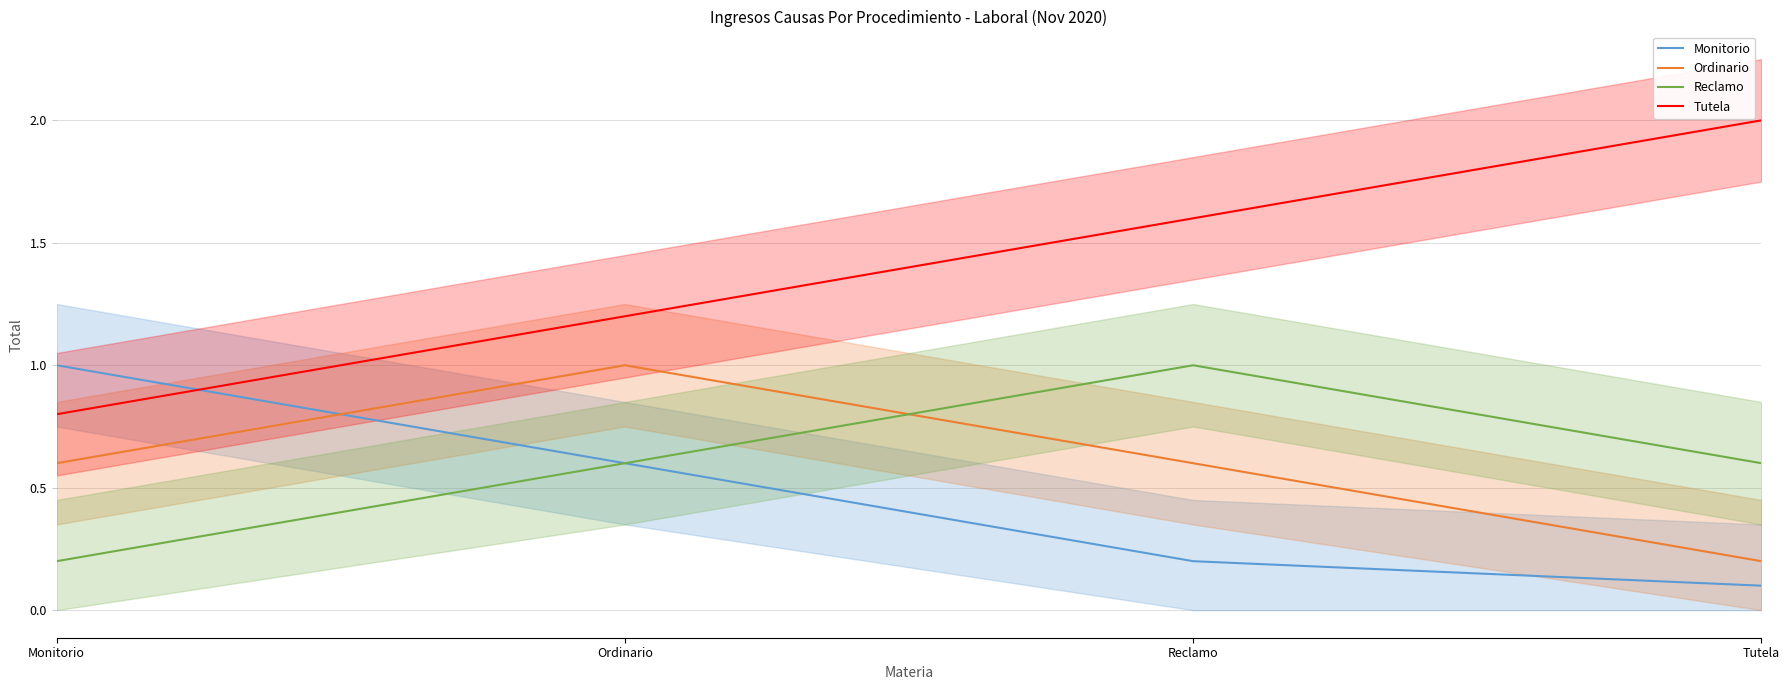

How many values in the Tutela series exceed 1?

3